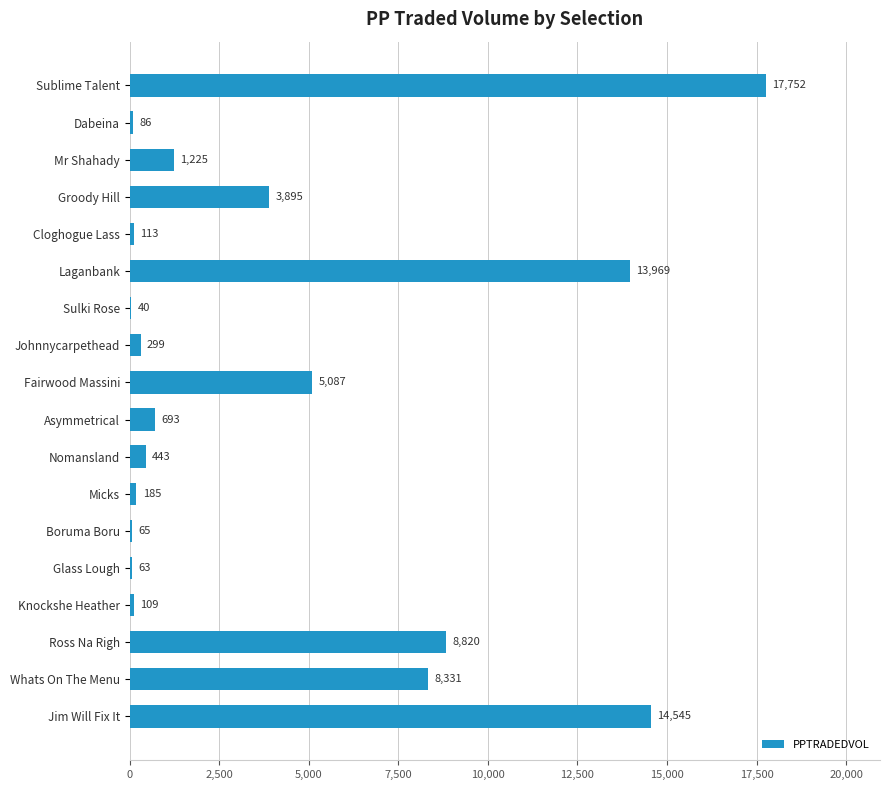

The value at Nomansland is 442.7. True or false?

True